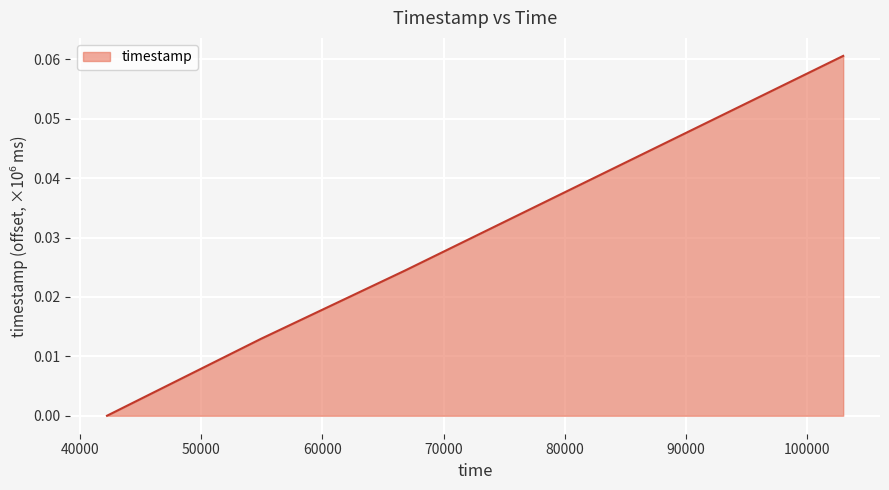

Does the chart have visible grid lines?

Yes